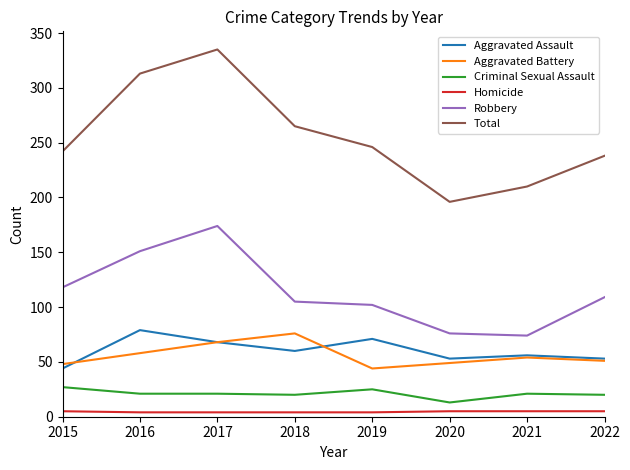

Which series changed the most between 2017 and 2020?

Total